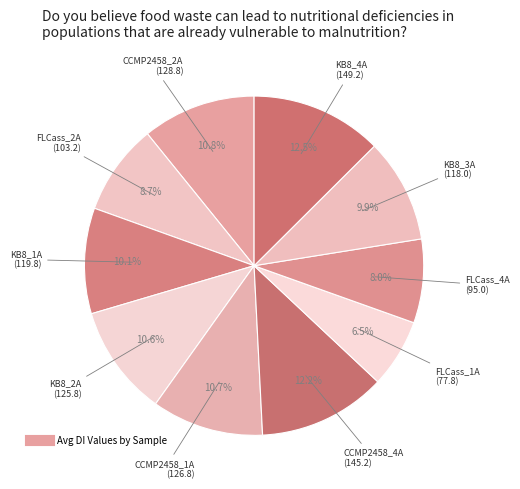

What is the smallest slice in the pie chart?

FLCass_1A